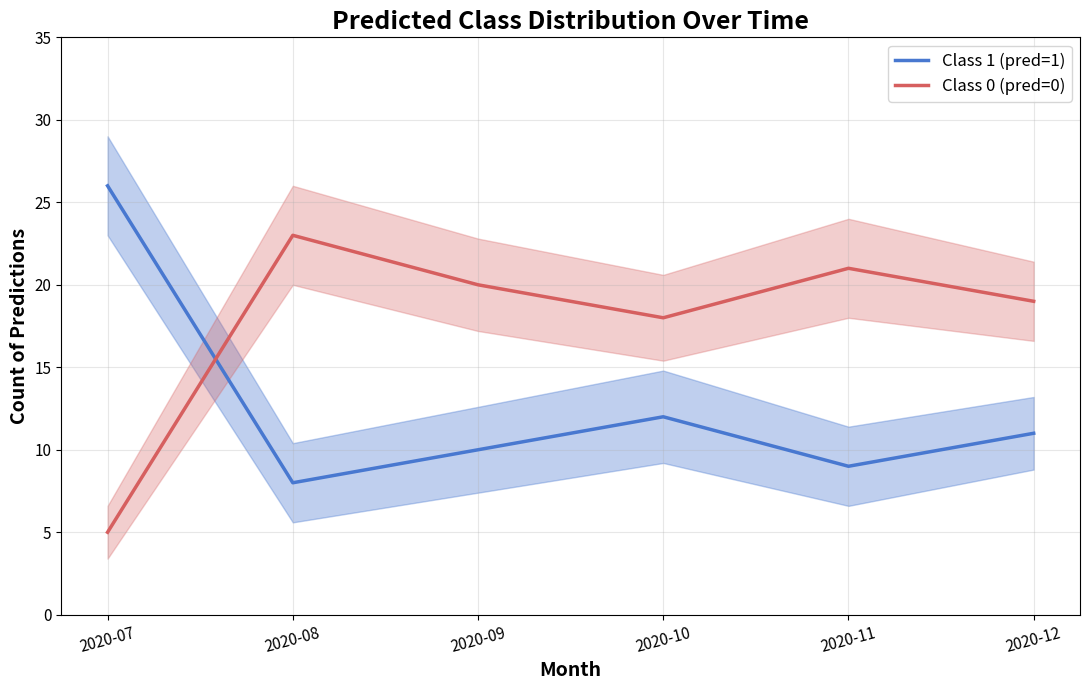

Rank the series by their maximum value, from lowest to highest.

Class 0 (pred=0), Class 1 (pred=1)